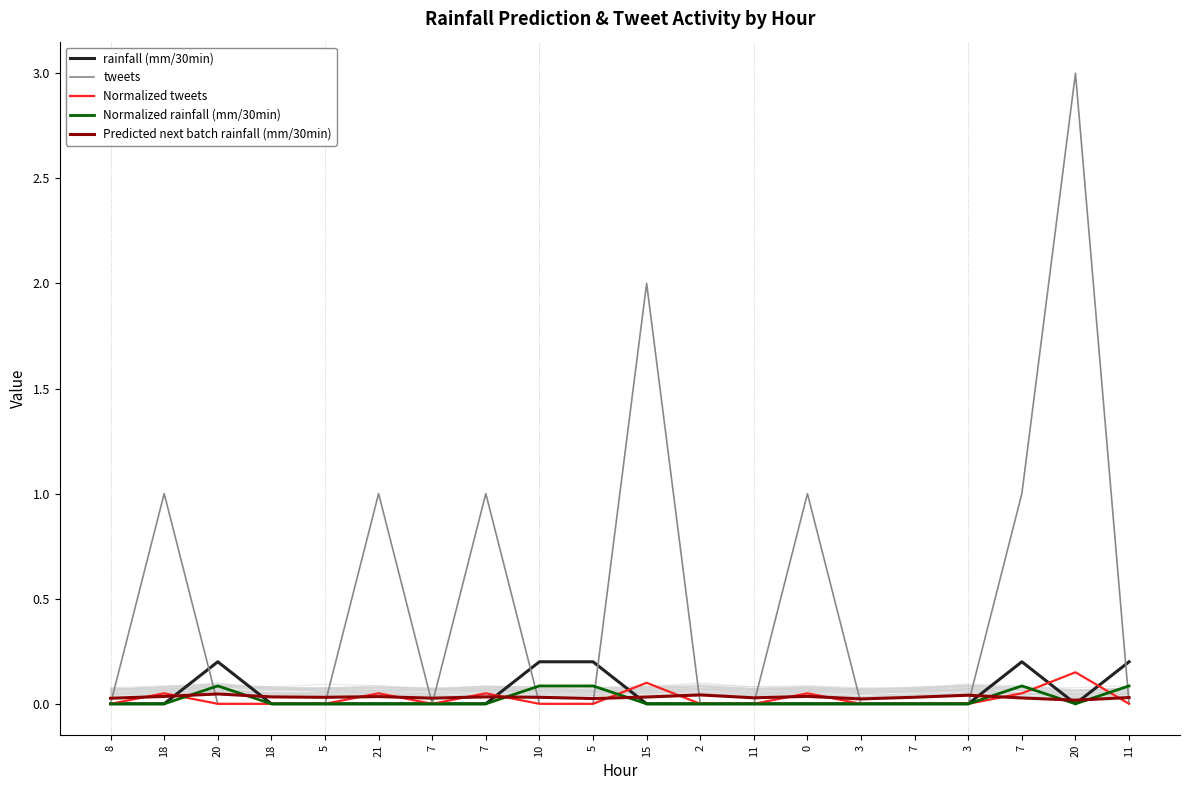

True or false: Predicted next batch rainfall (mm/30min) has a value of 0.0 at 18.

False